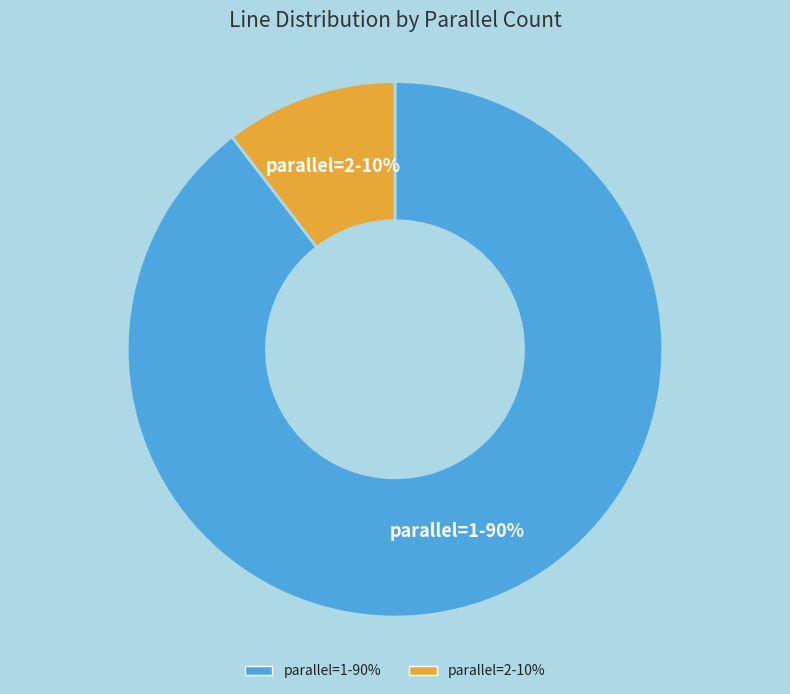

Between parallel=2-10% and parallel=1-90%, which is larger?

parallel=1-90%